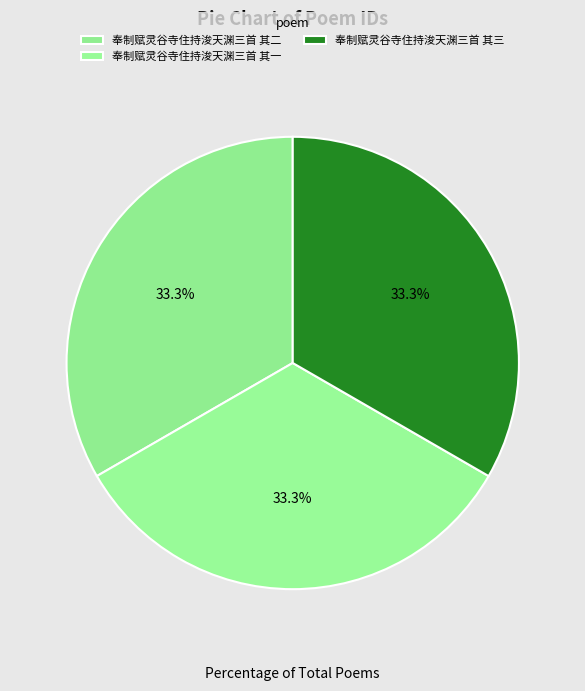

Is it true that 奉制赋灵谷寺住持浚天渊三首 其二 is 33% of the pie?

True